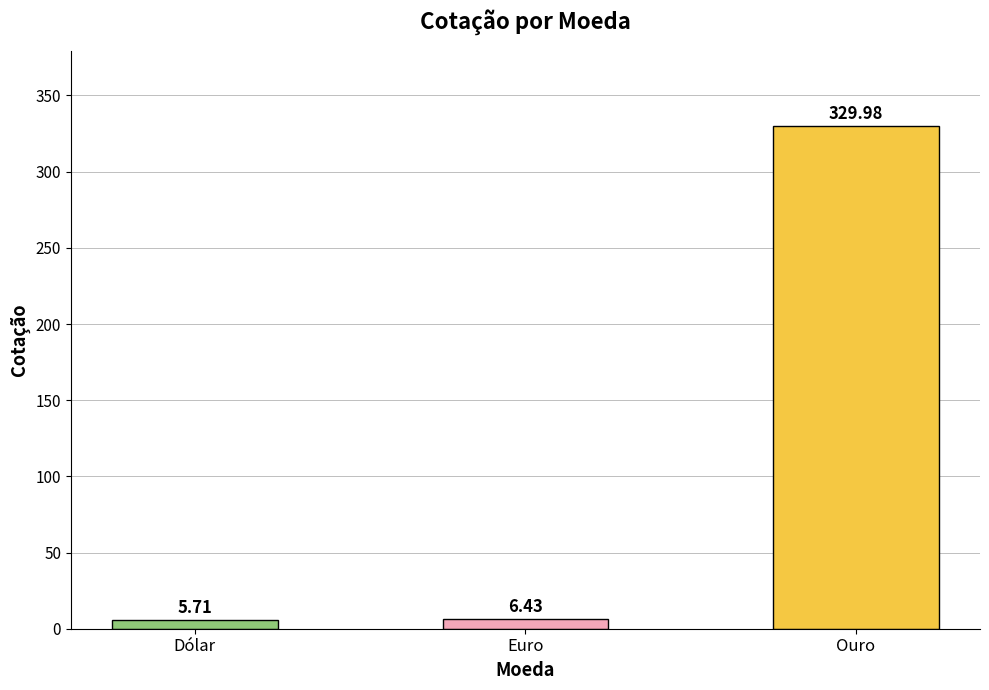

True or false: the data shows 330.0 at Ouro.

True